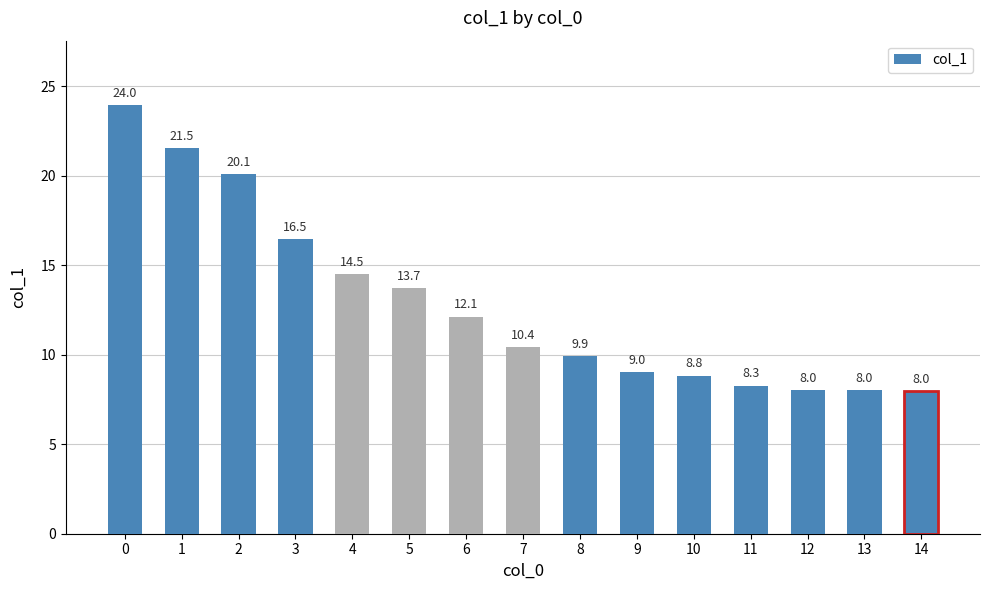

True or false: the data shows 2.9 at 4.

False